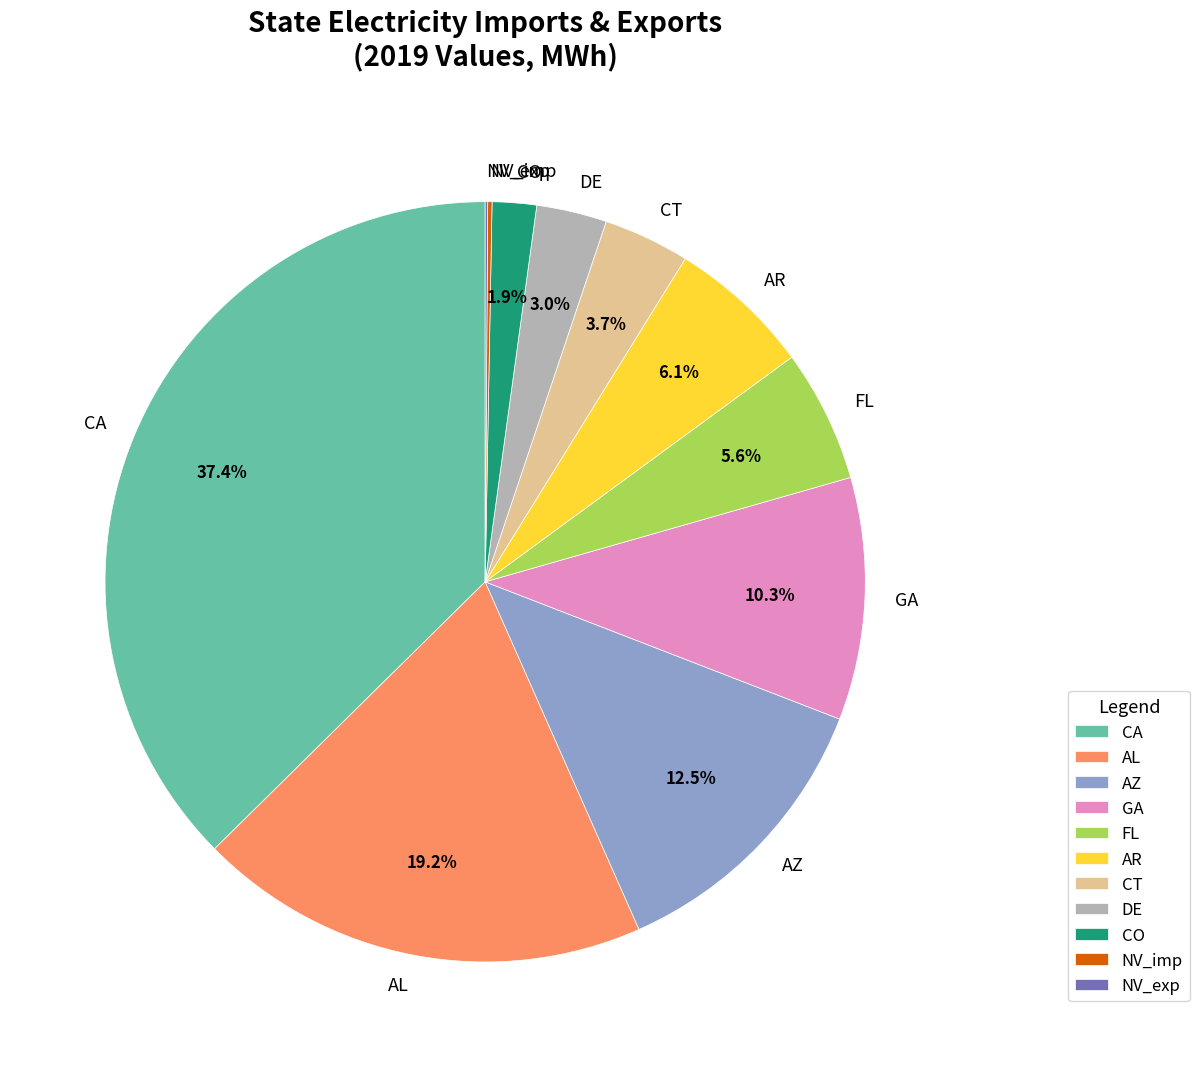

Combined, do DE and CT account for over 50%?

No